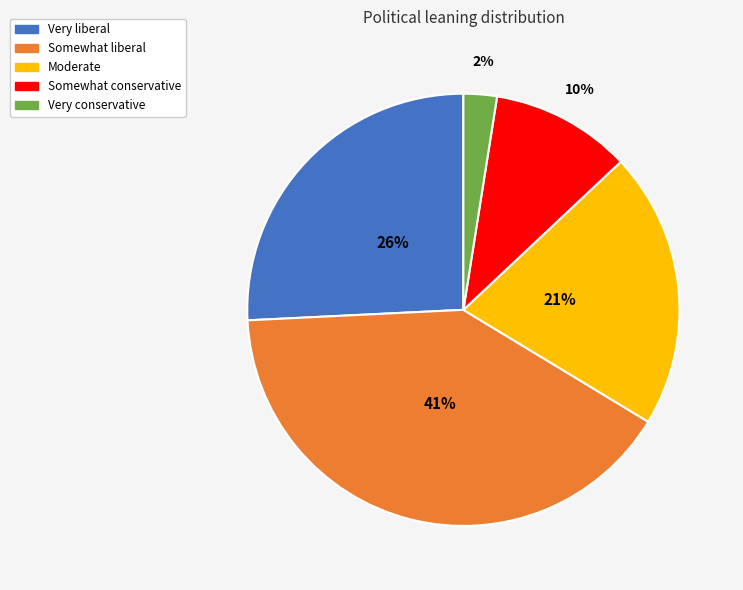

The Somewhat liberal slice represents 47% of the pie. True or false?

False